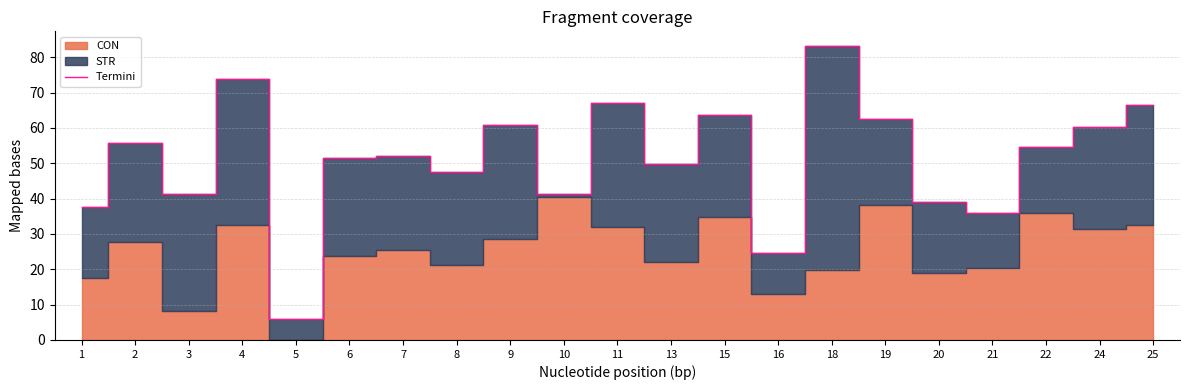

The value at 10 is 41.3. True or false?

True